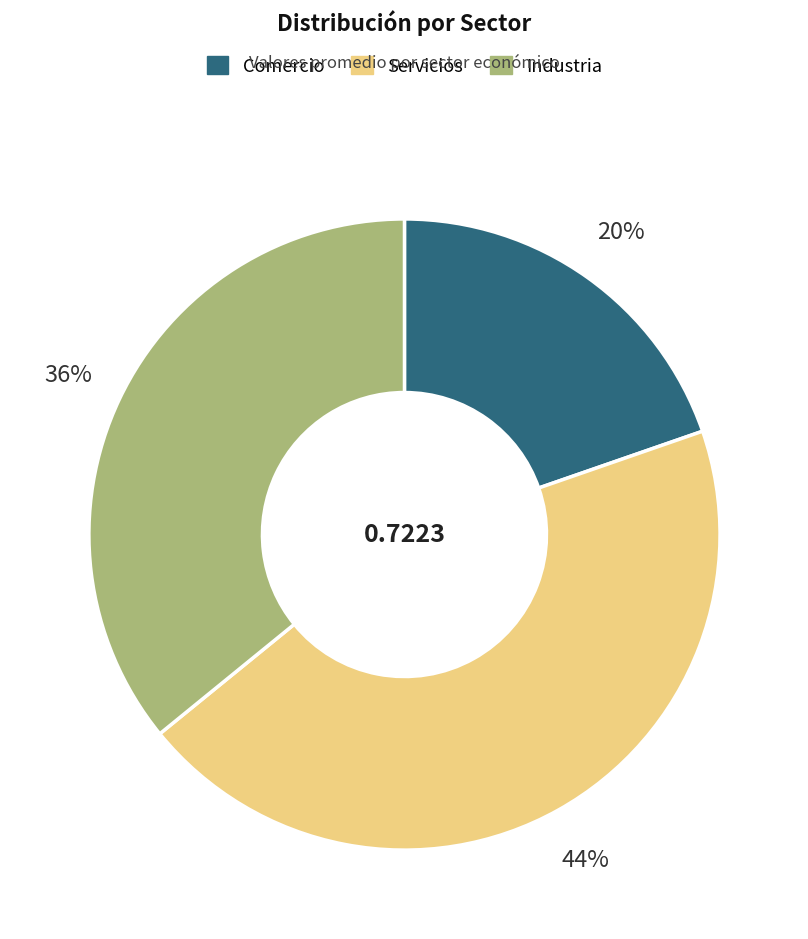

Is there a majority slice in this chart?

No